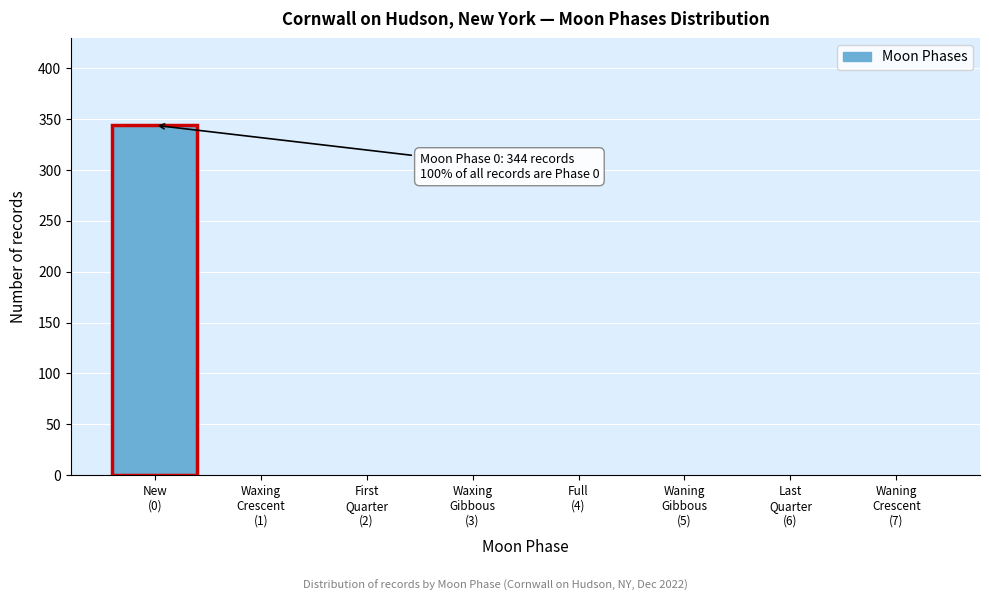

What is the sum of all values?

344